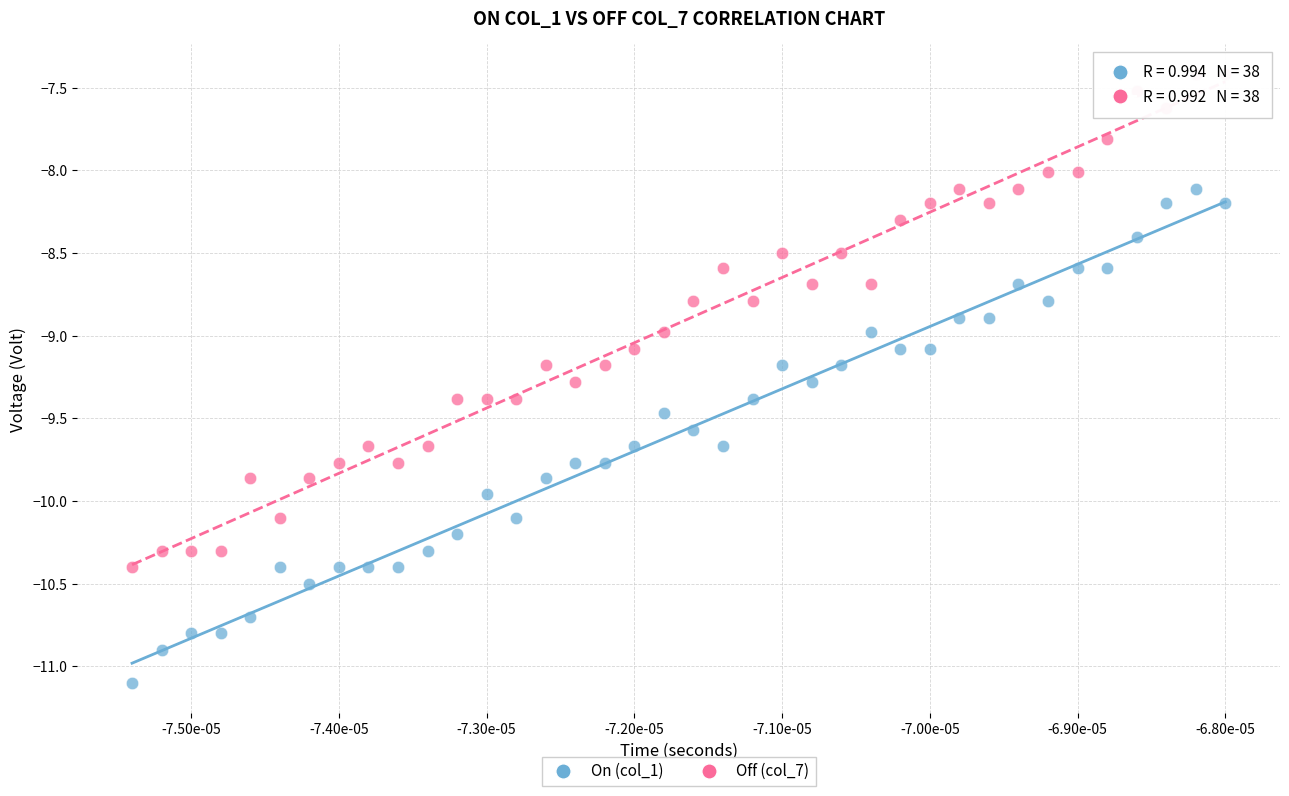

What are all the series names shown in the legend?

On (col_1), Off (col_7)